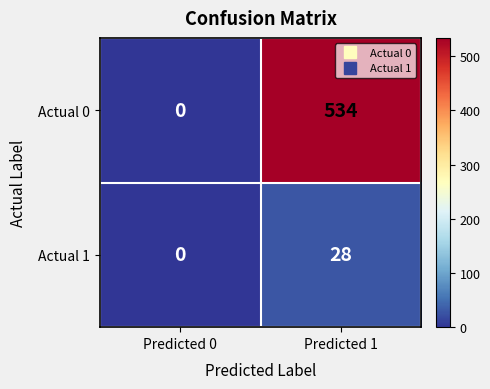

Which category has the lowest value across all series?

Predicted 0